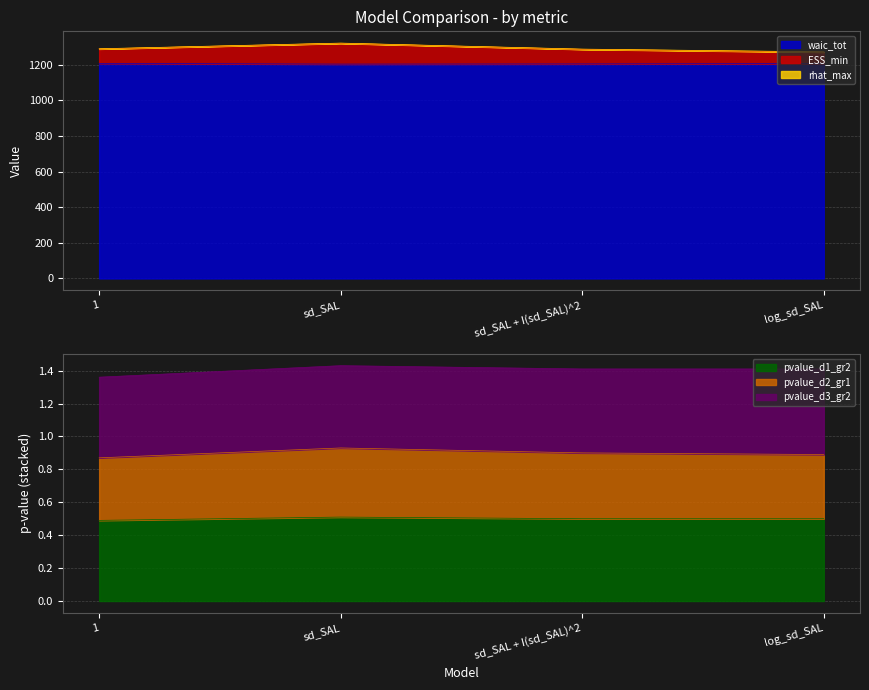

What is the total value across all series at sd_SAL?

2527.4